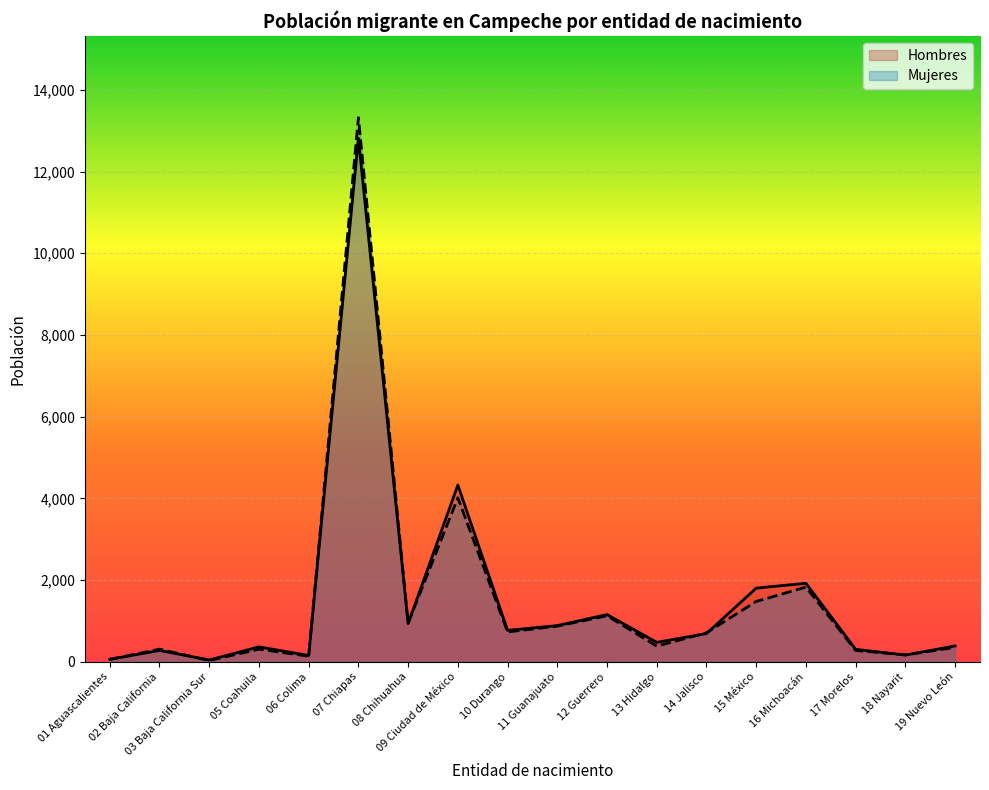

The value of Mujeres at 14 Jalisco is 1040. True or false?

False